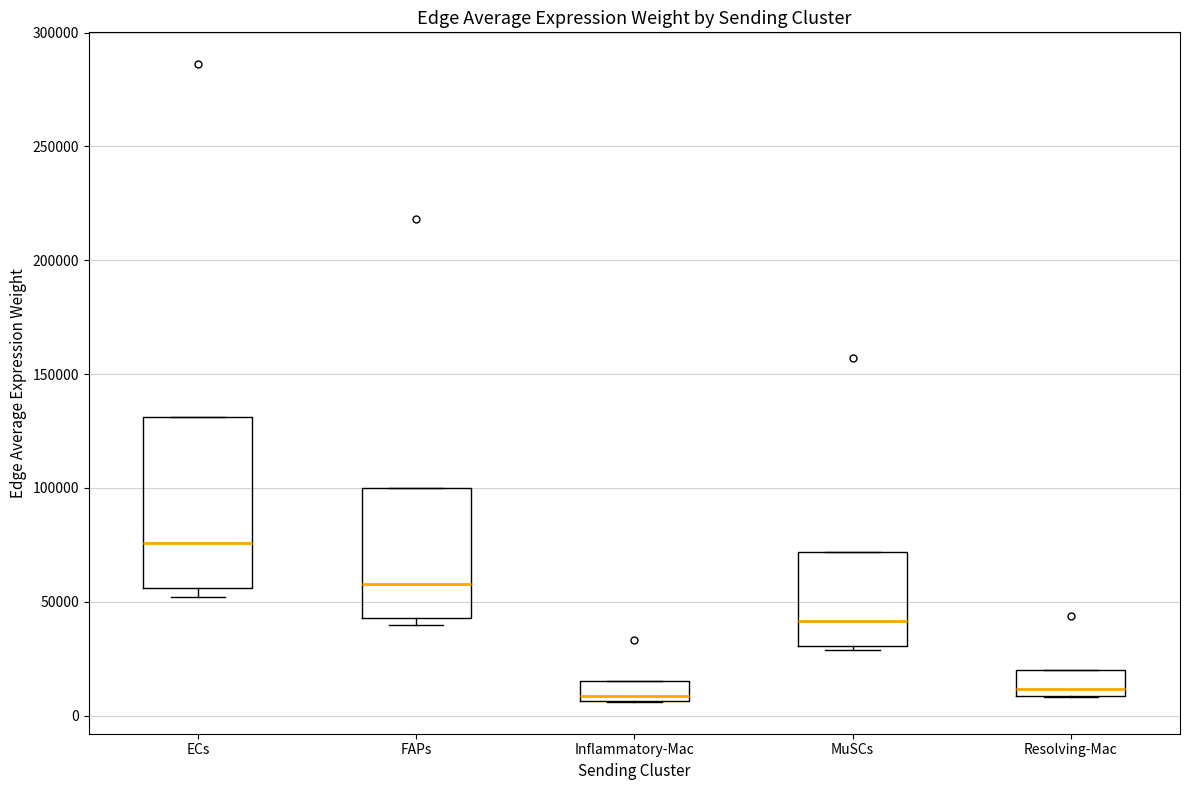

Comparing the boxes themselves (not the whiskers), which one is the tallest?

ECs